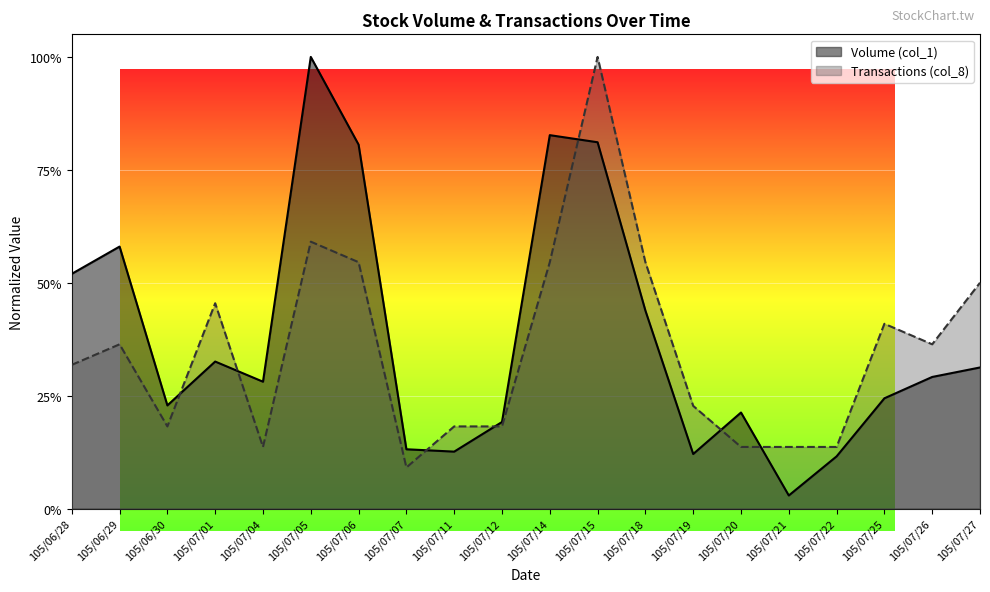

What position from the right is 105/06/28?

20